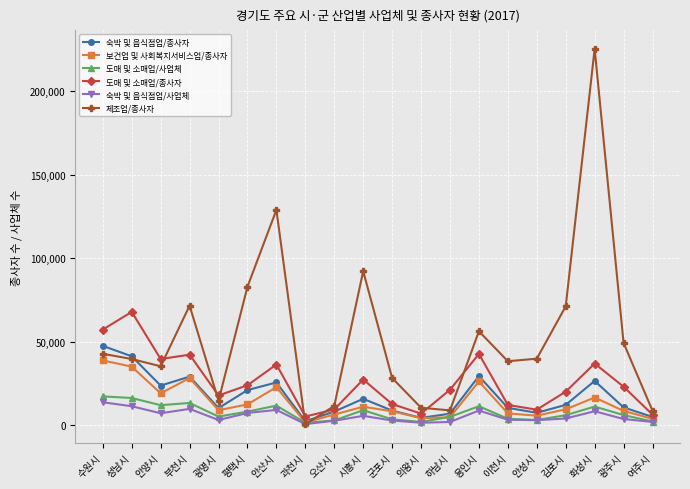

Where does the 도매 및 소매업/종사자 series first go above 22932?

수원시